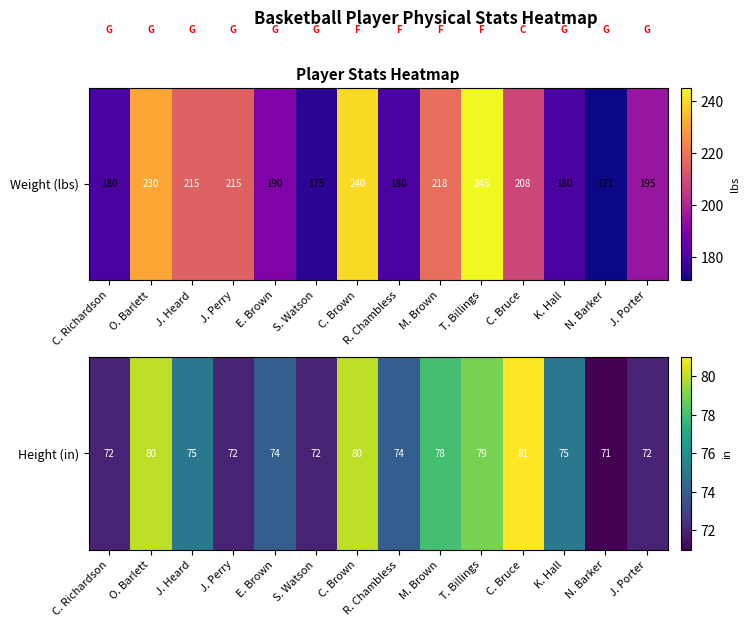

Approximately how many times larger is the value at M. Brown compared to J. Perry?

1.1